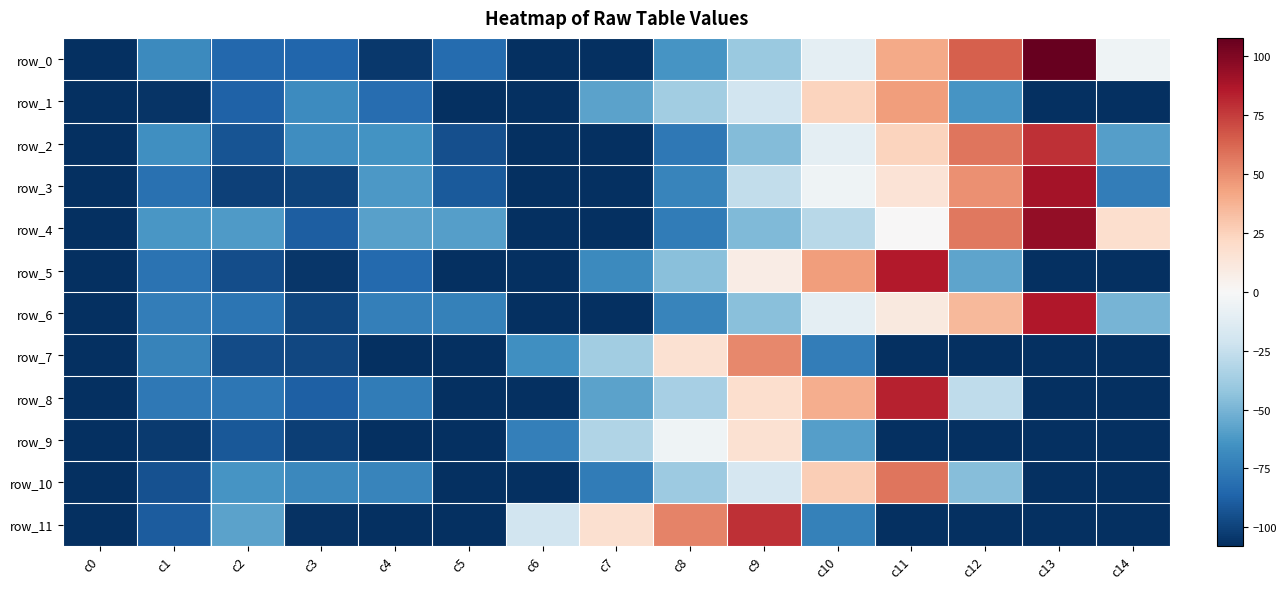

List the series in order of their peak value, lowest first.

row_9, row_1, row_7, row_10, row_11, row_2, row_8, row_5, row_6, row_3, row_4, row_0